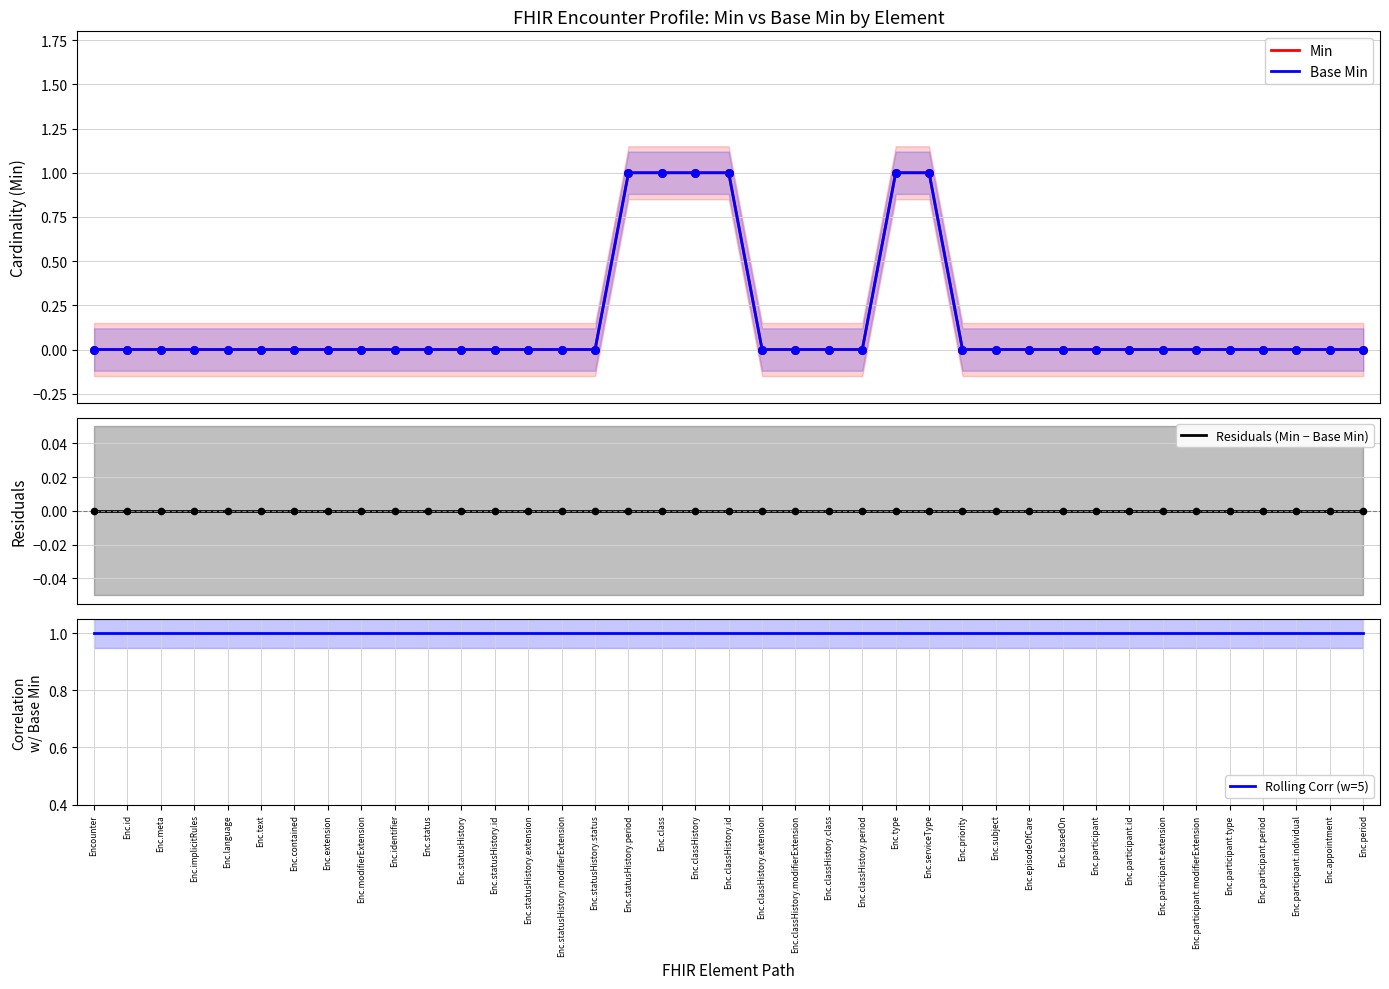

Which series has the widest spread of Y values?

Min